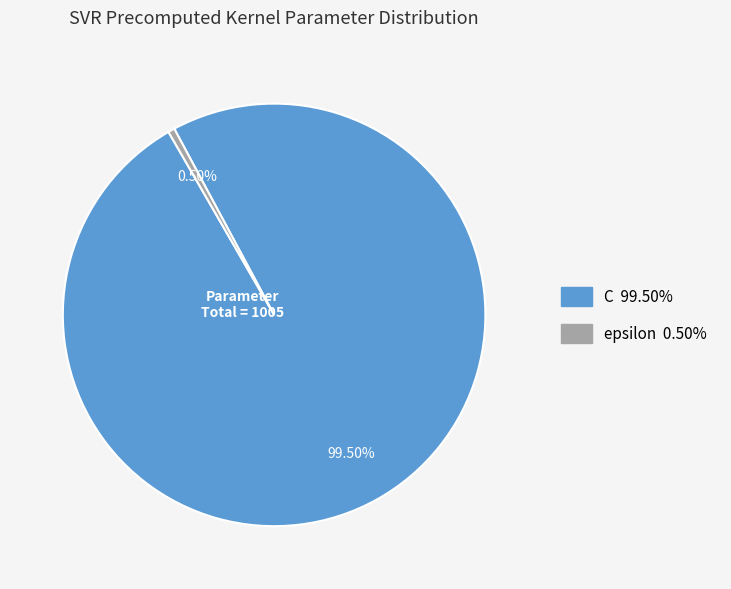

Which slice is the smallest?

epsilon